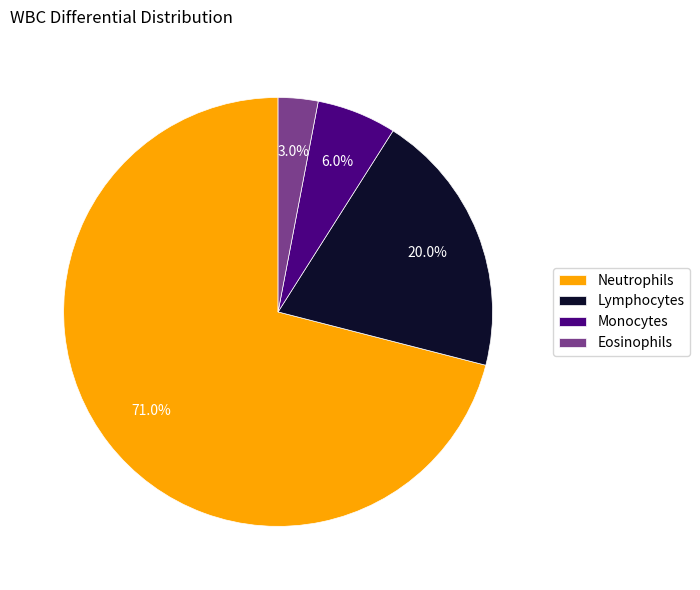

Combined, do Eosinophils and Neutrophils account for over 50%?

Yes